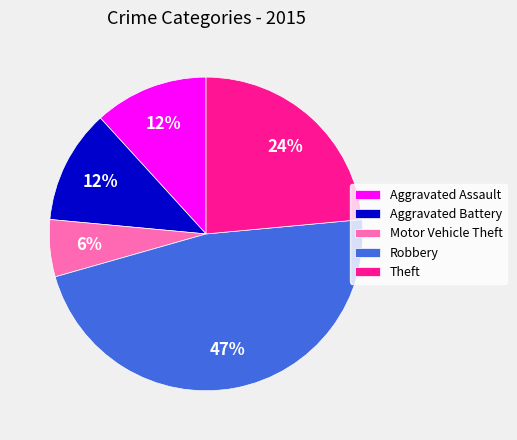

Do Robbery and Aggravated Assault together represent more than half of the pie?

Yes